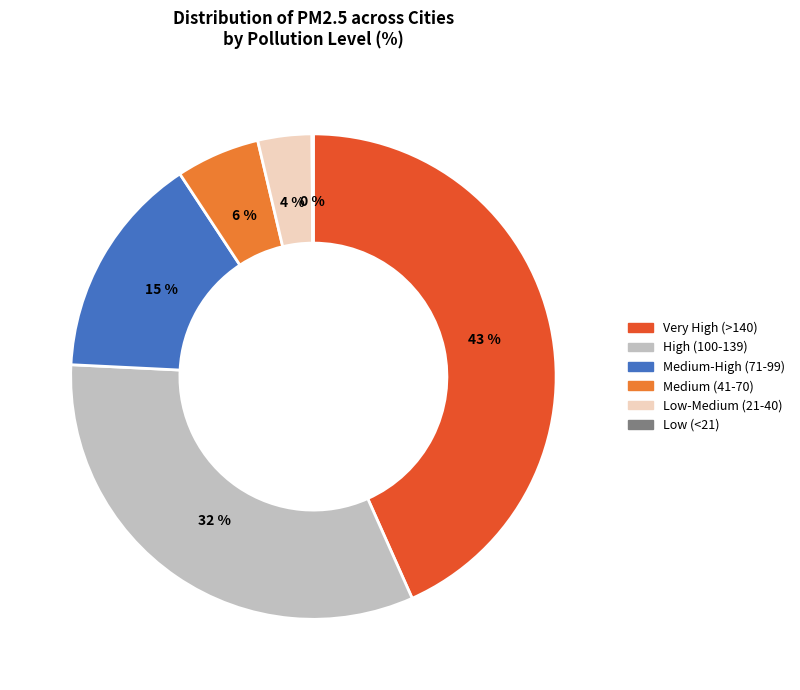

True or false: Medium-High (71-99) accounts for 26% of the total.

False